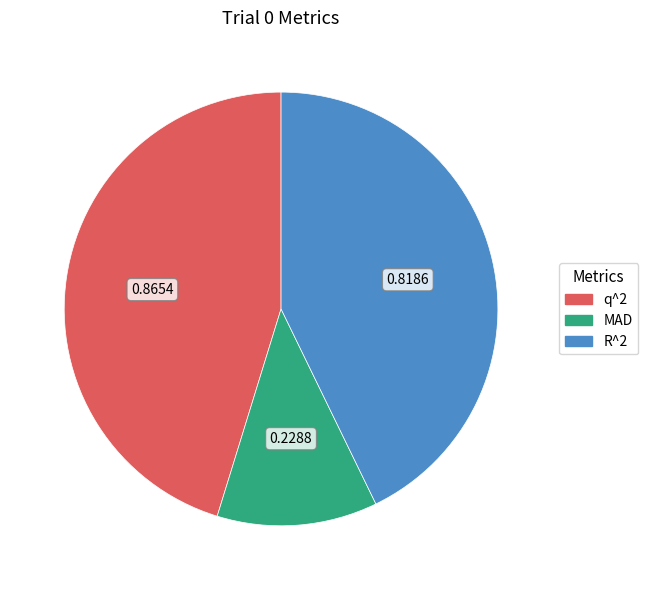

Combined, do R^2 and MAD account for over 50%?

Yes